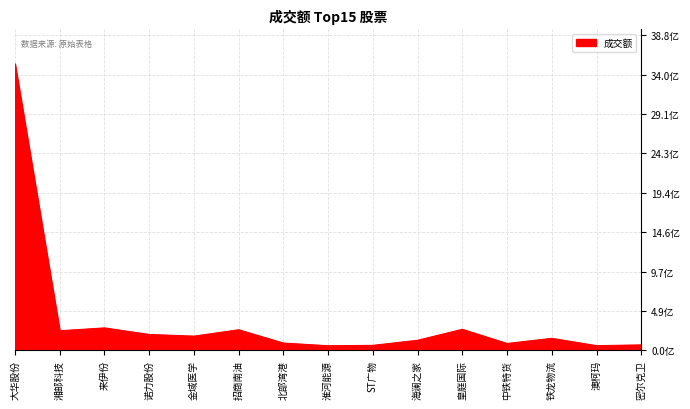

The chart shows a value of 66235362 at 密尔克卫. True or false?

True